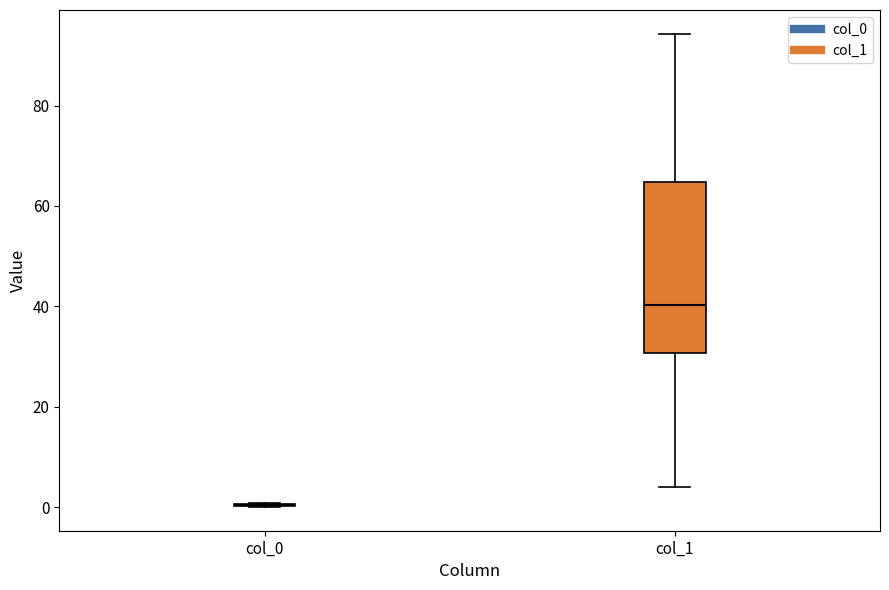

Comparing the boxes themselves (not the whiskers), which one is the tallest?

col_1